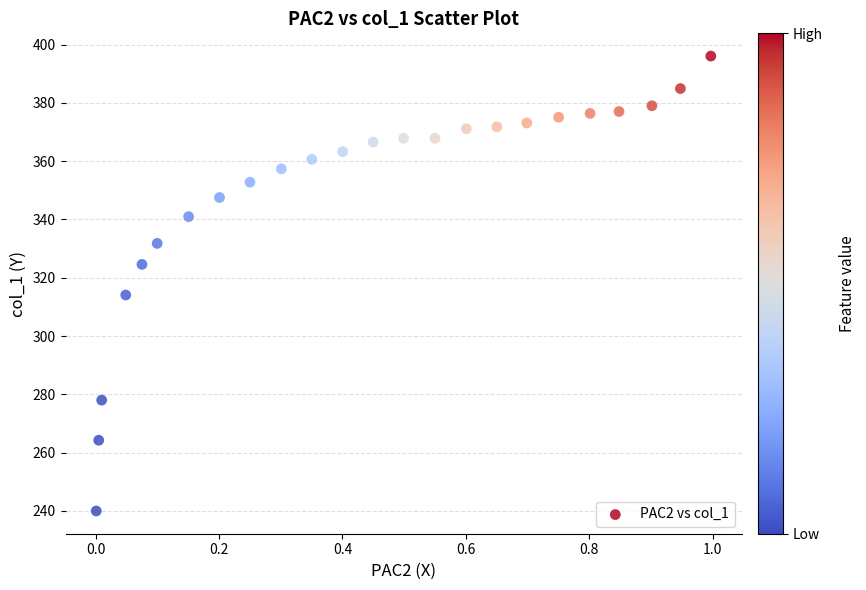

What is the range of Y values (max minus min)?

156.1